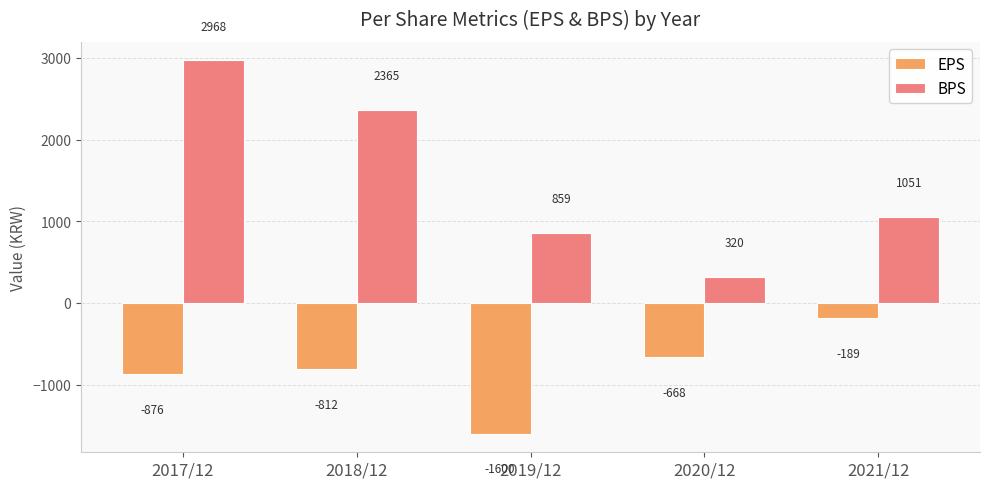

Reading left to right, extract all data points from this chart.

EPS: -876	-812	-1600	-668	-189
BPS: 2968	2365	859	320	1051